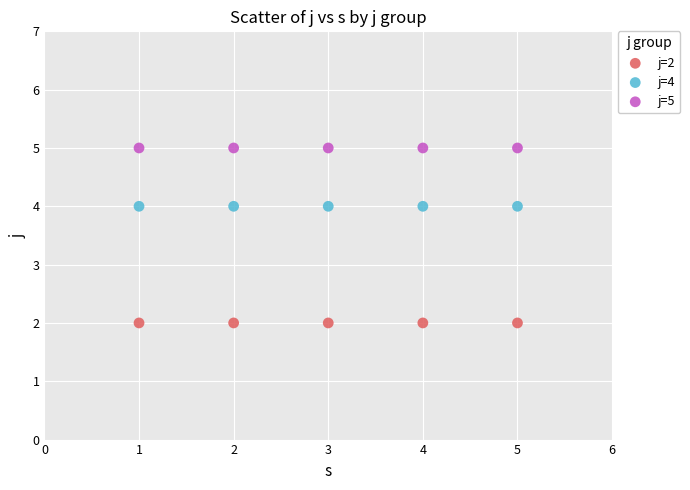

Which series contains the lowest Y value?

j=2